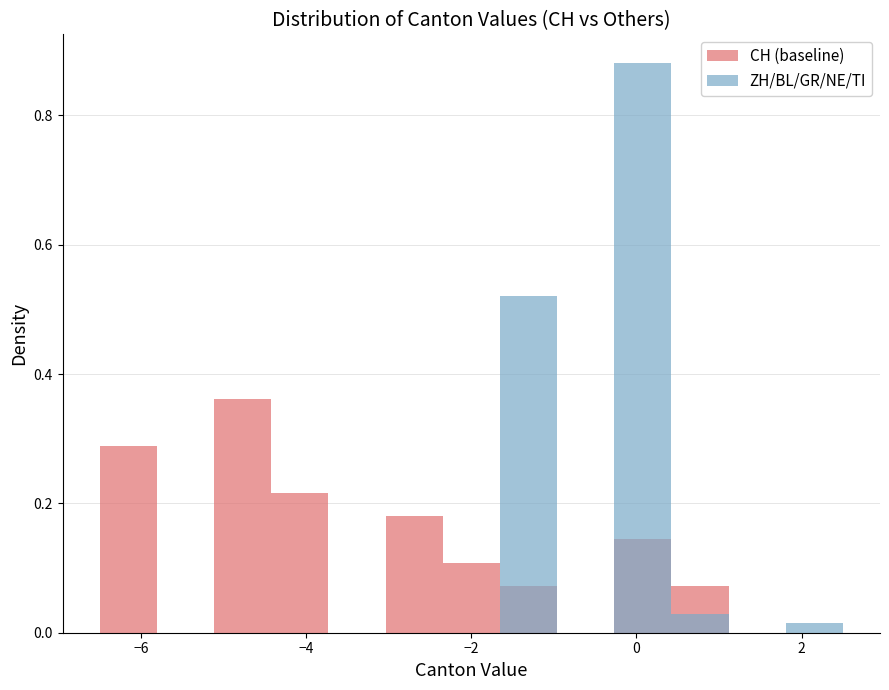

Reading left to right, what are all the values shown in this chart?

CH (baseline): 0.3	0.0	0.4	0.2	0.0	0.2	0.1	0.1	0.0	0.1	0.1	0.0	0.0
ZH/BL/GR/NE/TI: 0.0	0.0	0.0	0.0	0.0	0.0	0.0	0.5	0.0	0.9	0.0	0.0	0.0